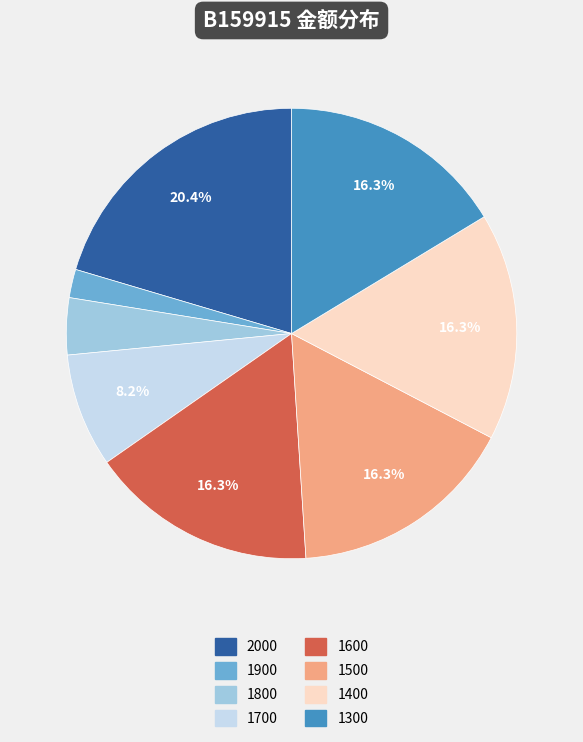

Do 1900 and 1700 together represent more than half of the pie?

No